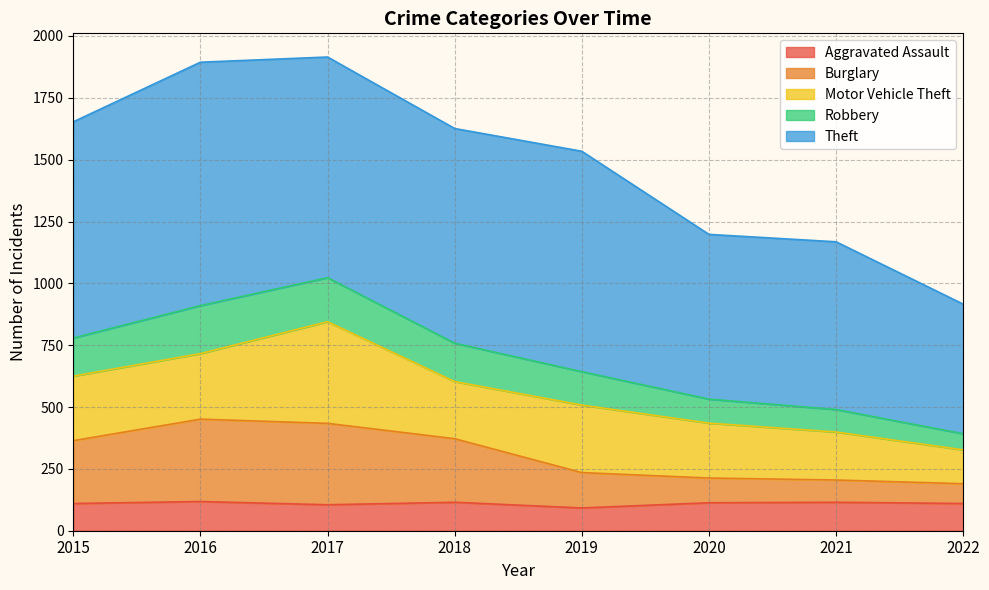

Read the Aggravated Assault value at 2020, to the nearest 5.

115